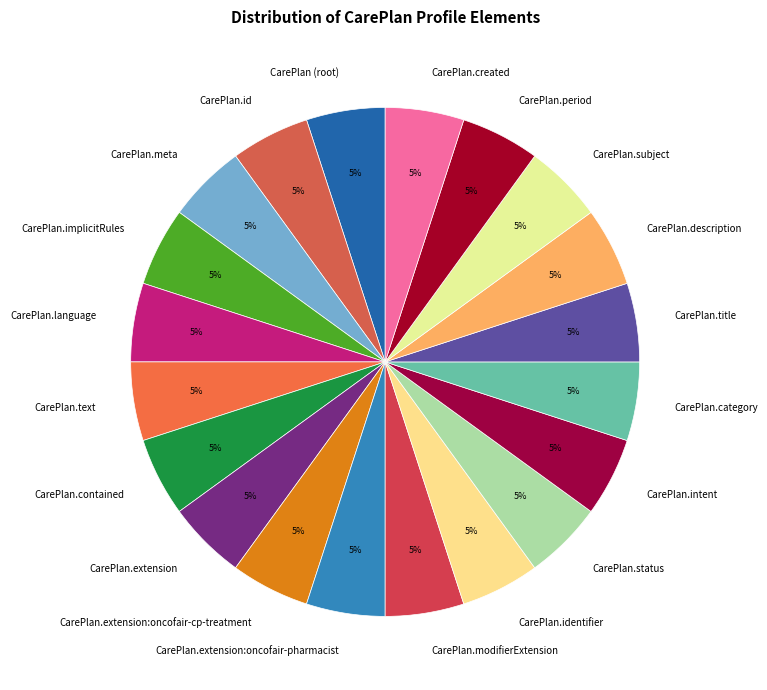

Count the number of slices in the pie.

20